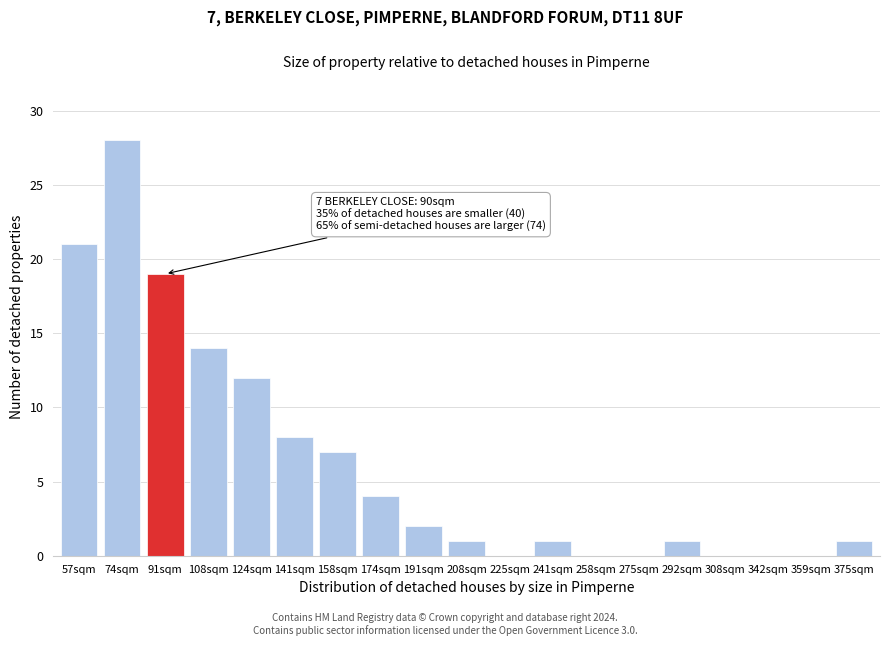

Reading left to right, transcribe all the data shown in this chart.

57sqm=21	74sqm=28	91sqm=19	108sqm=14	124sqm=12	141sqm=8	158sqm=7	174sqm=4	191sqm=2	208sqm=1	225sqm=0	241sqm=1	258sqm=0	275sqm=0	292sqm=1	308sqm=0	342sqm=0	359sqm=0	375sqm=1